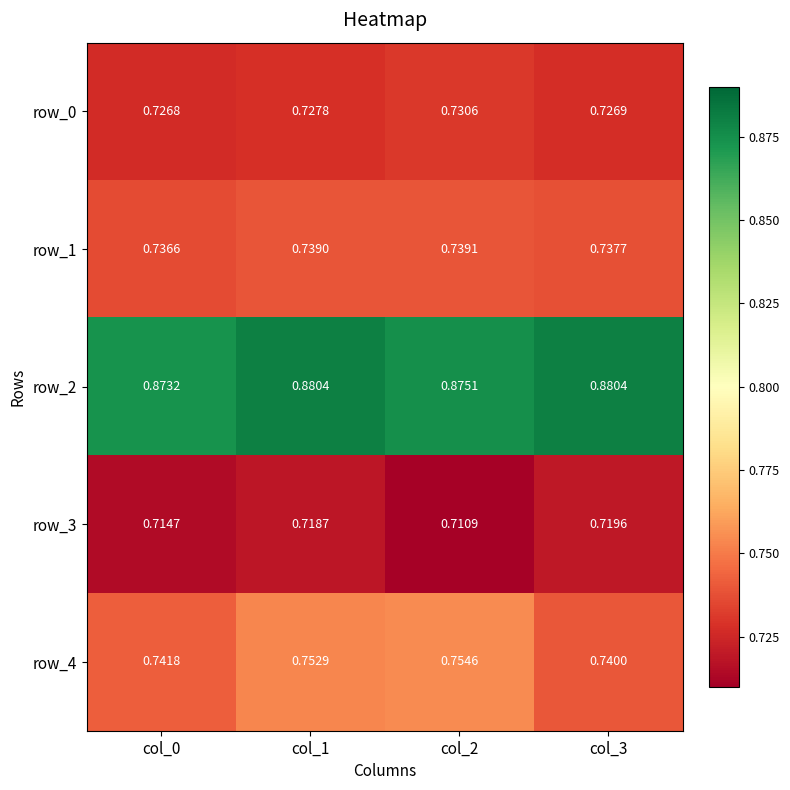

True or false: row_2 has a value of 0.6 at col_1.

False